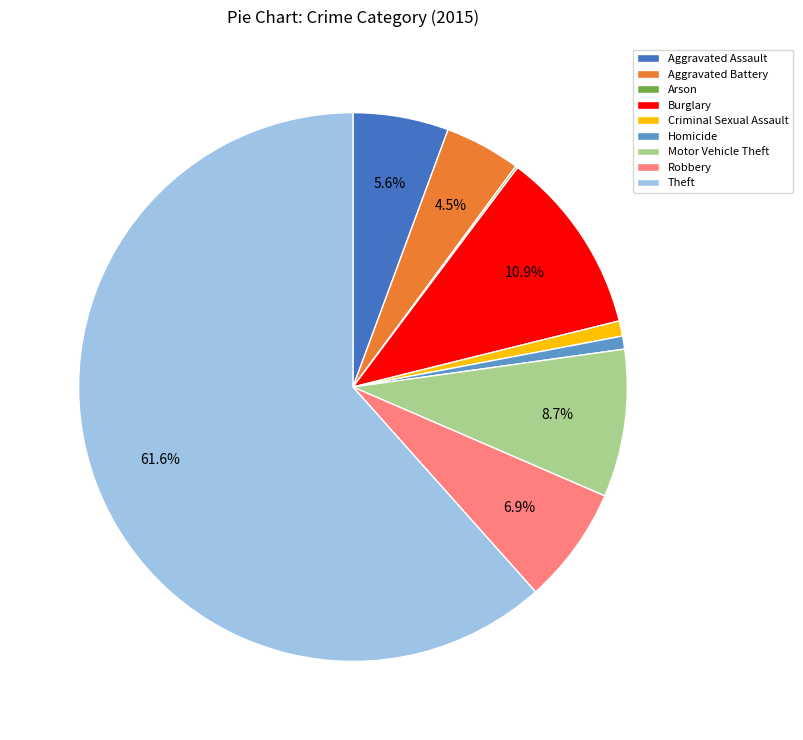

To the nearest percent, what percentage of the pie is Theft?

62%